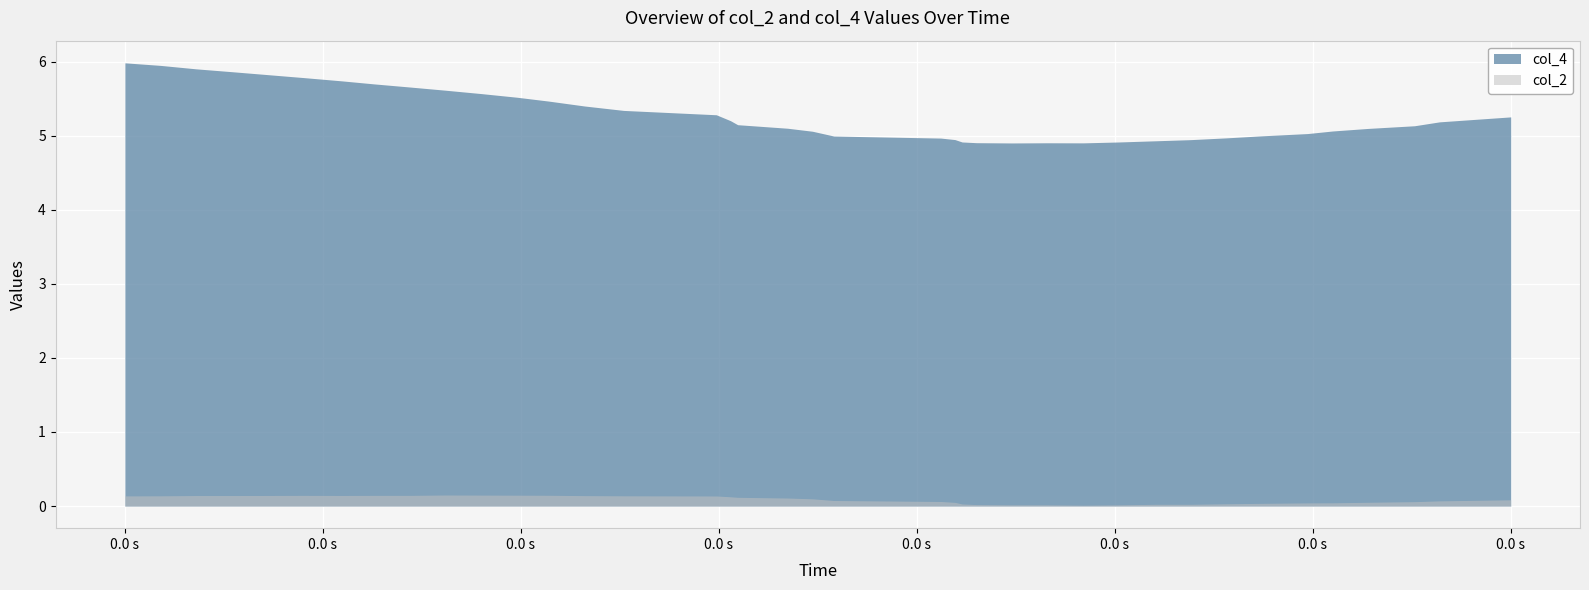

Is the value of col_4 at 1 greater than the value of col_2 at 3?

Yes